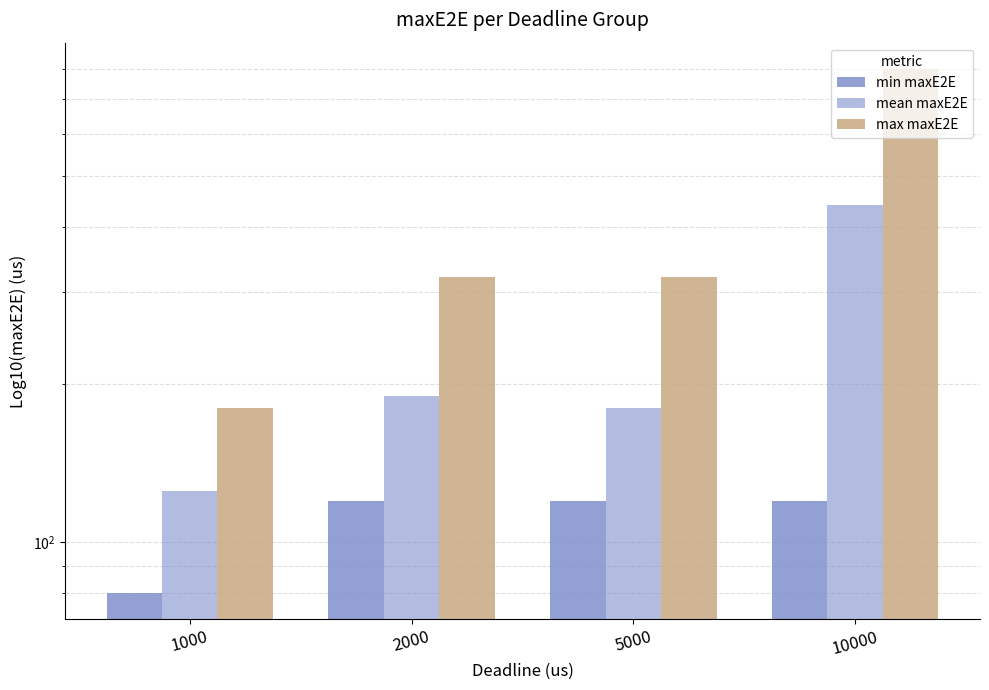

At how many categories does at least one series exceed 334?

1